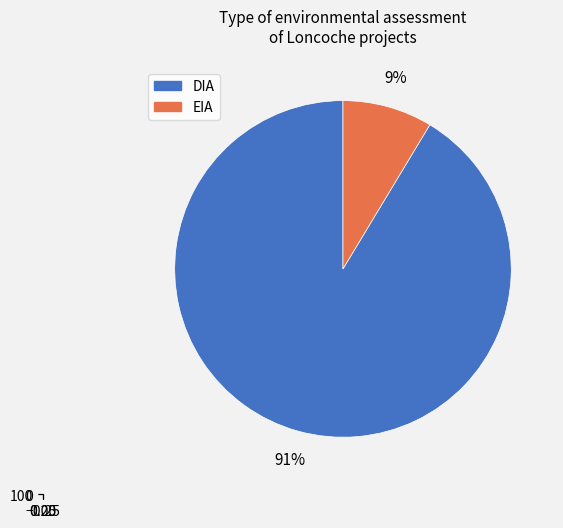

Which slice is the largest?

DIA